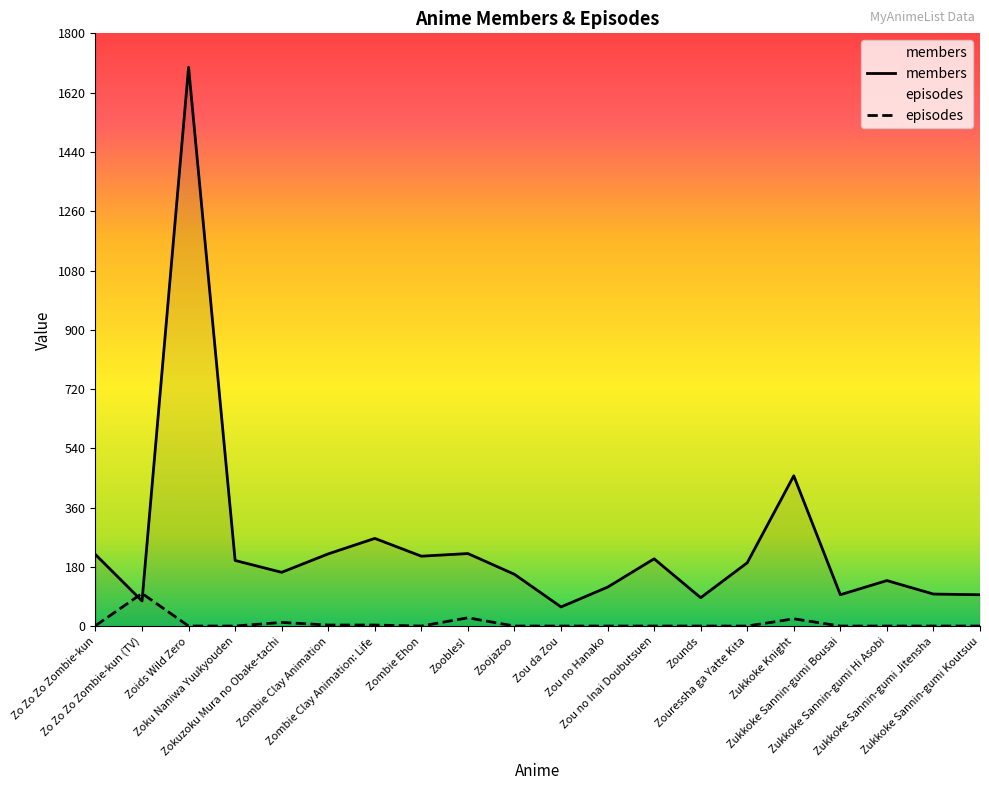

What is the difference between the episodes values at Zukkoke Sannin-gumi Bousai and Zombie Clay Animation: Life?

3